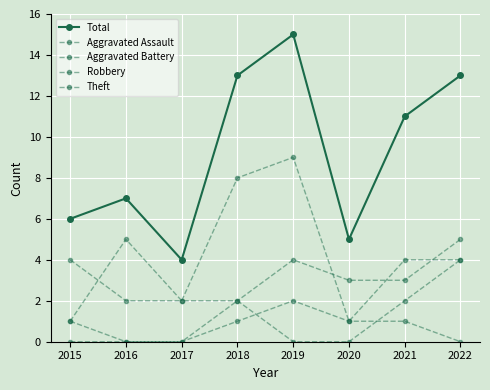

True or false: Theft has a value of 3 at 2022.

False